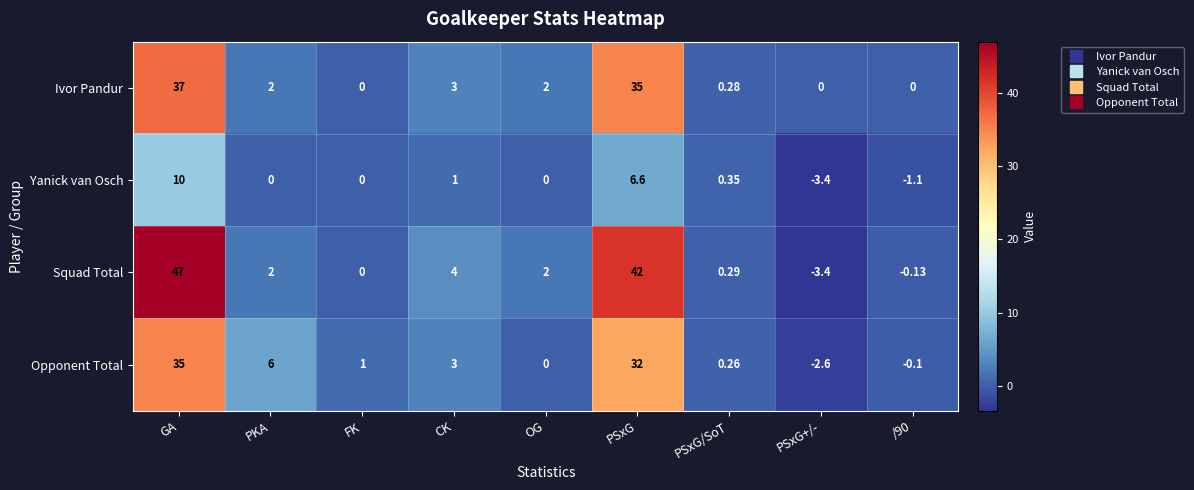

Which label corresponds to the largest value in the chart?

GA